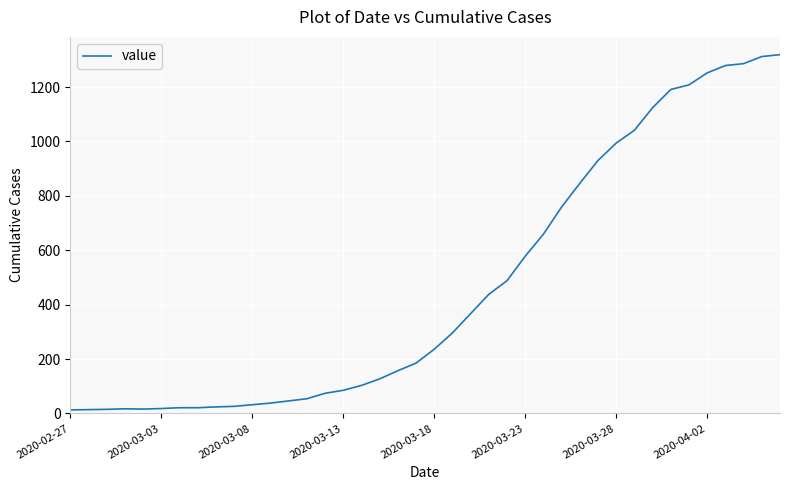

What is the difference between the maximum and minimum values?

1306